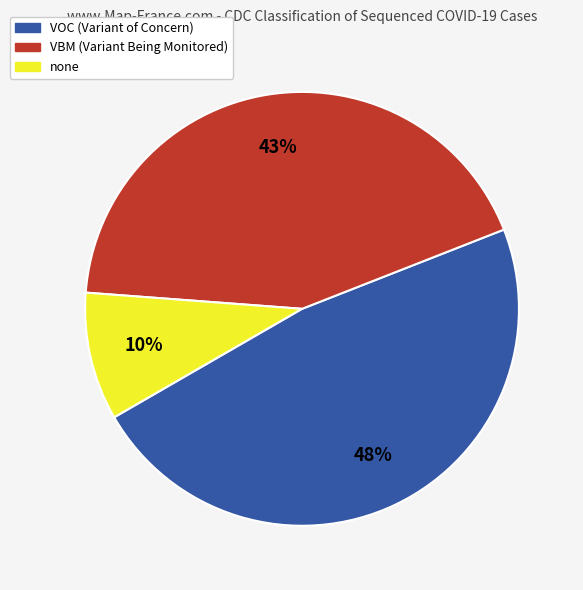

Rank the categories by value from lowest to highest.

none, VBM, VOC